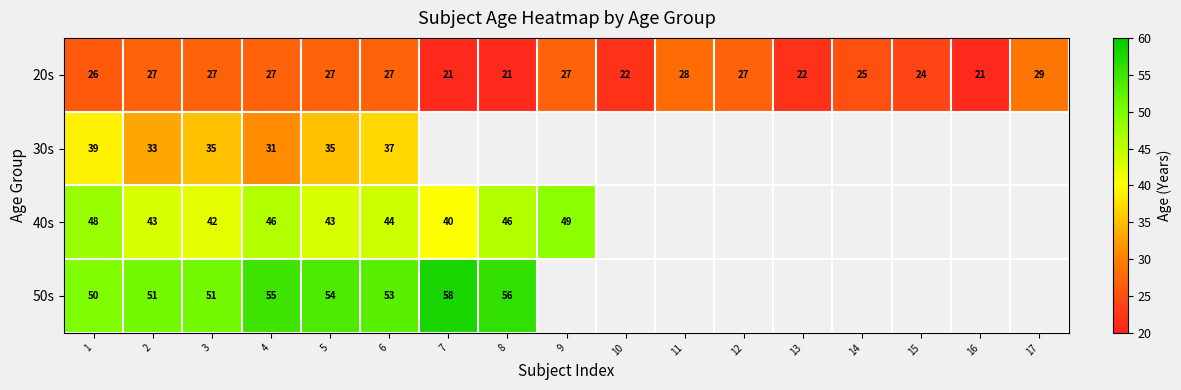

True or false: 50s has a value of 51 at 3.

True